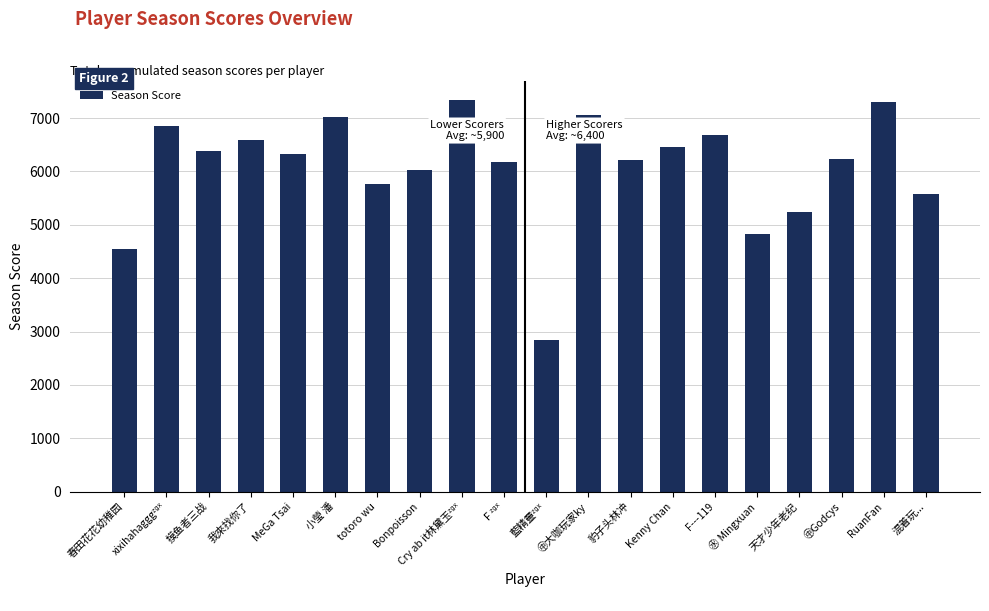

What is the sum of all values?

121460